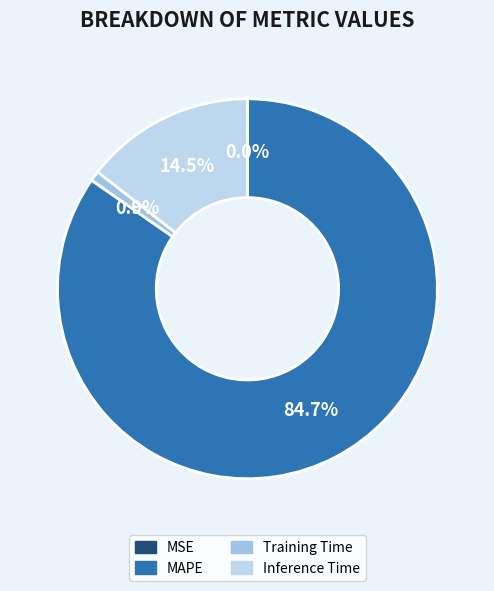

How much of the chart is everything except Inference Time?

85.5%